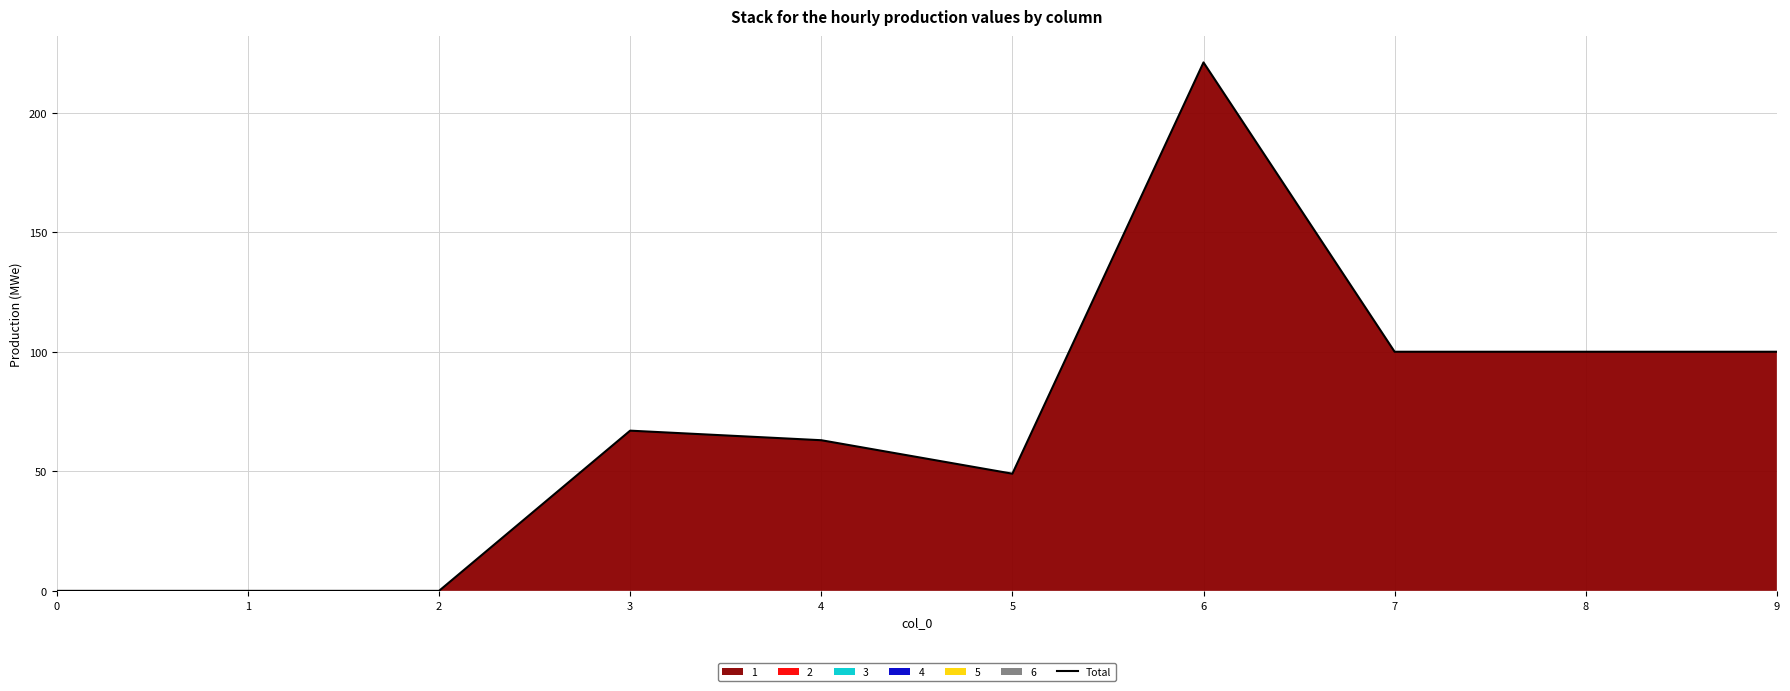

How many positive values are there?

7